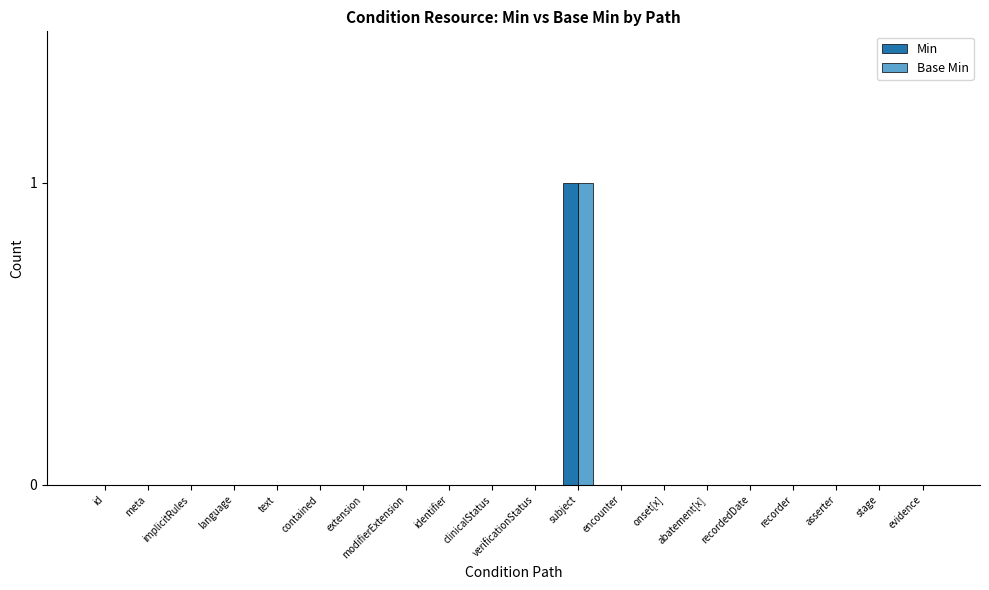

At which category is the sum across all series the highest?

subject